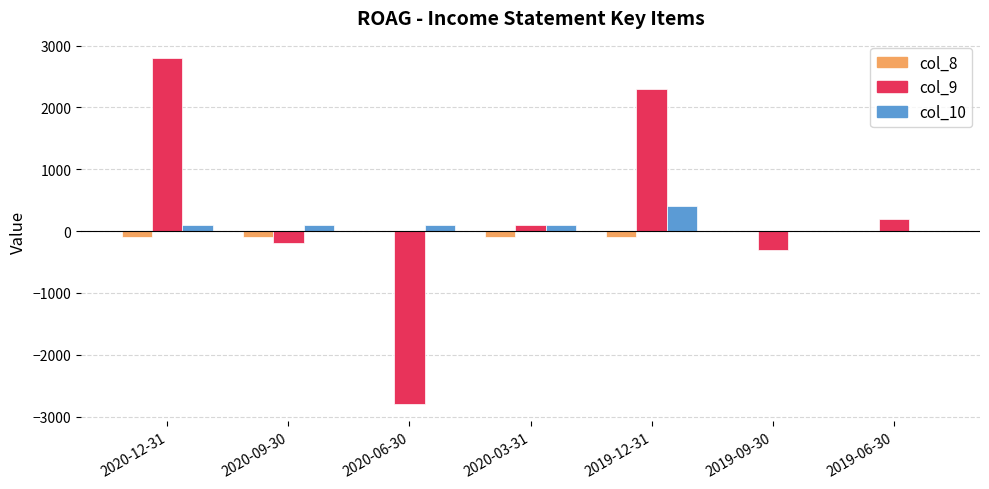

What is the difference between the col_8 values at 2019-12-31 and 2019-09-30?

100